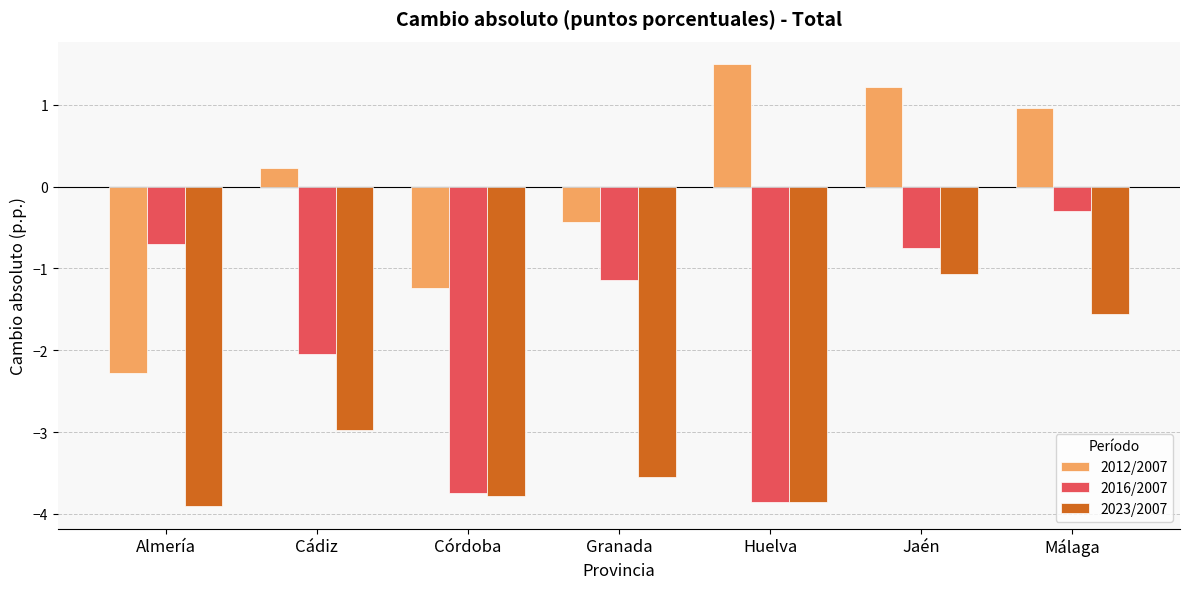

Is the value of 2016/2007 at Cádiz greater than the value of 2012/2007 at Huelva?

No